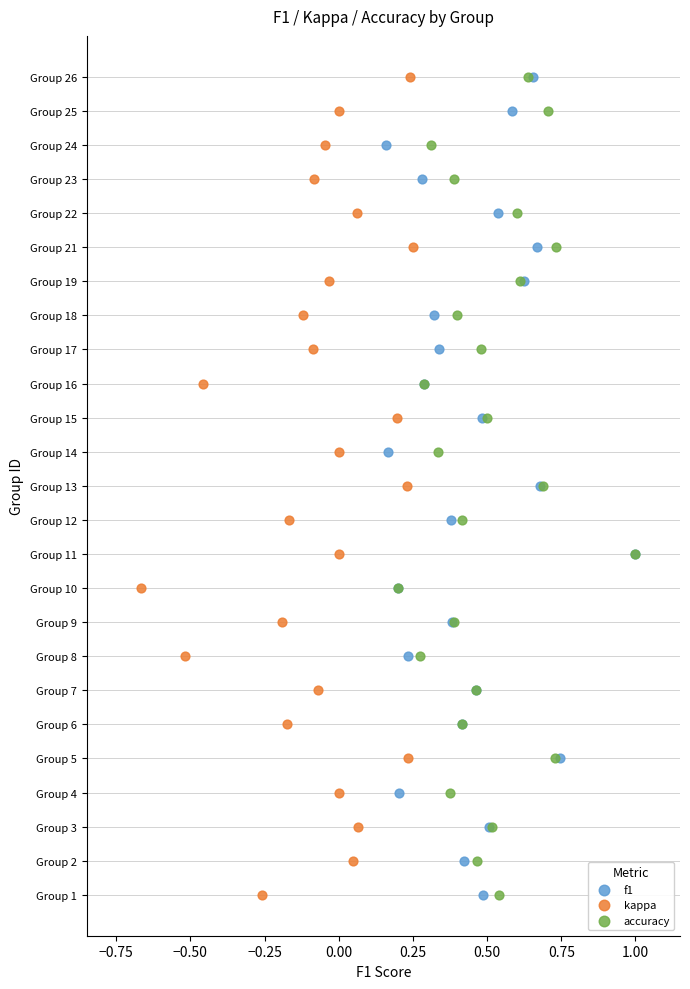

What are all the series names shown in the legend?

f1, kappa, accuracy